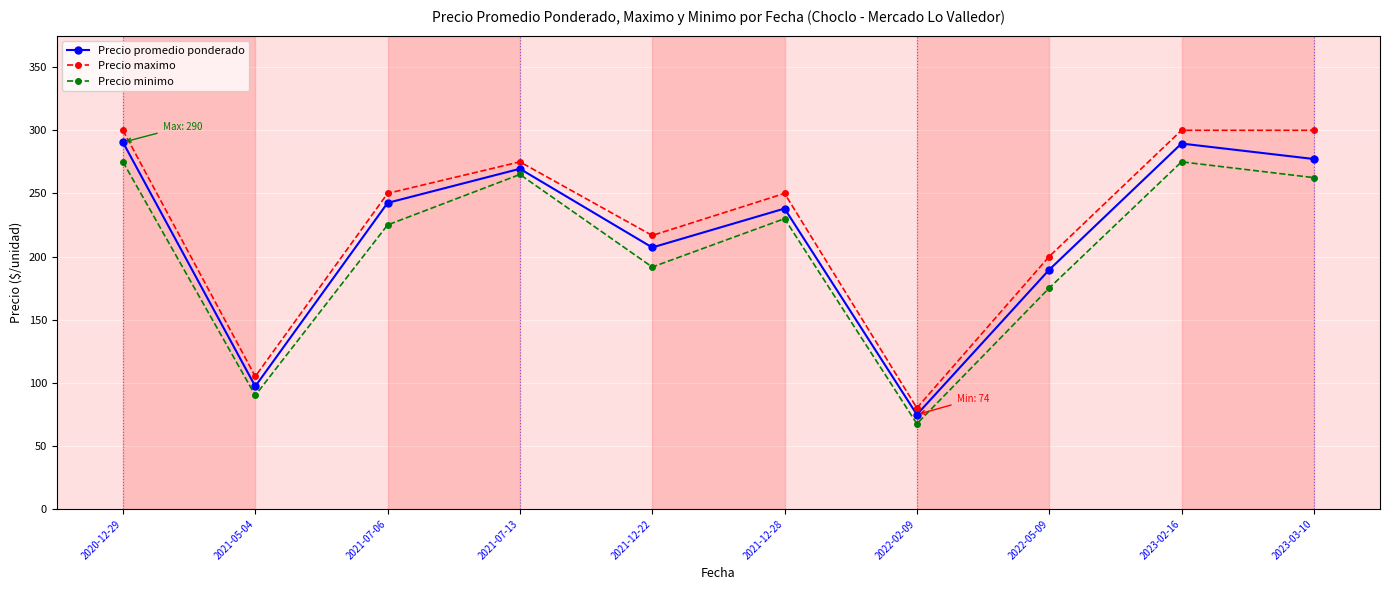

Which category has the lowest value in the Precio minimo series?

2022-02-09